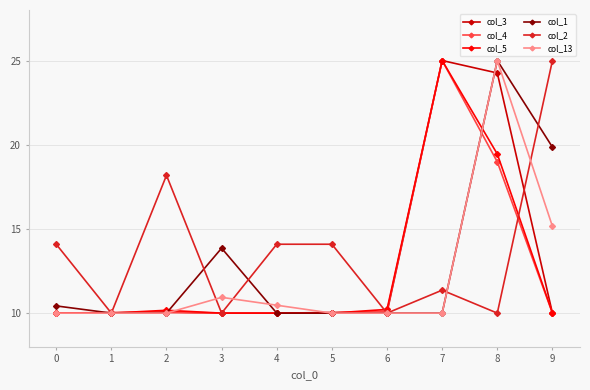

How many series are shown in this chart?

6